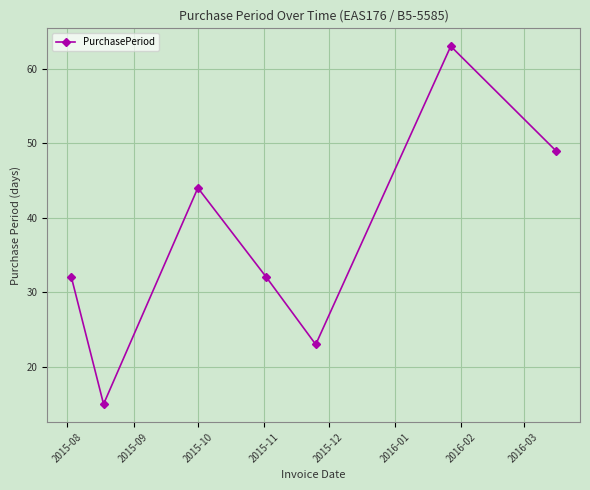

What is the difference between the maximum and minimum values?

48